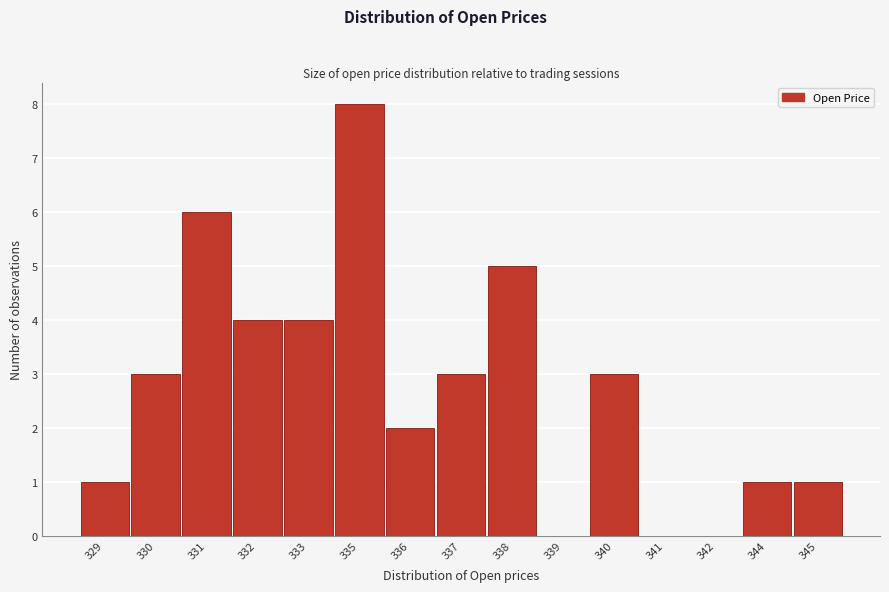

Reading left to right, list all the values displayed in this chart.

329=1	330=3	331=6	332=4	333=4	335=8	336=2	337=3	338=5	339=0	340=3	341=0	342=0	344=1	345=1